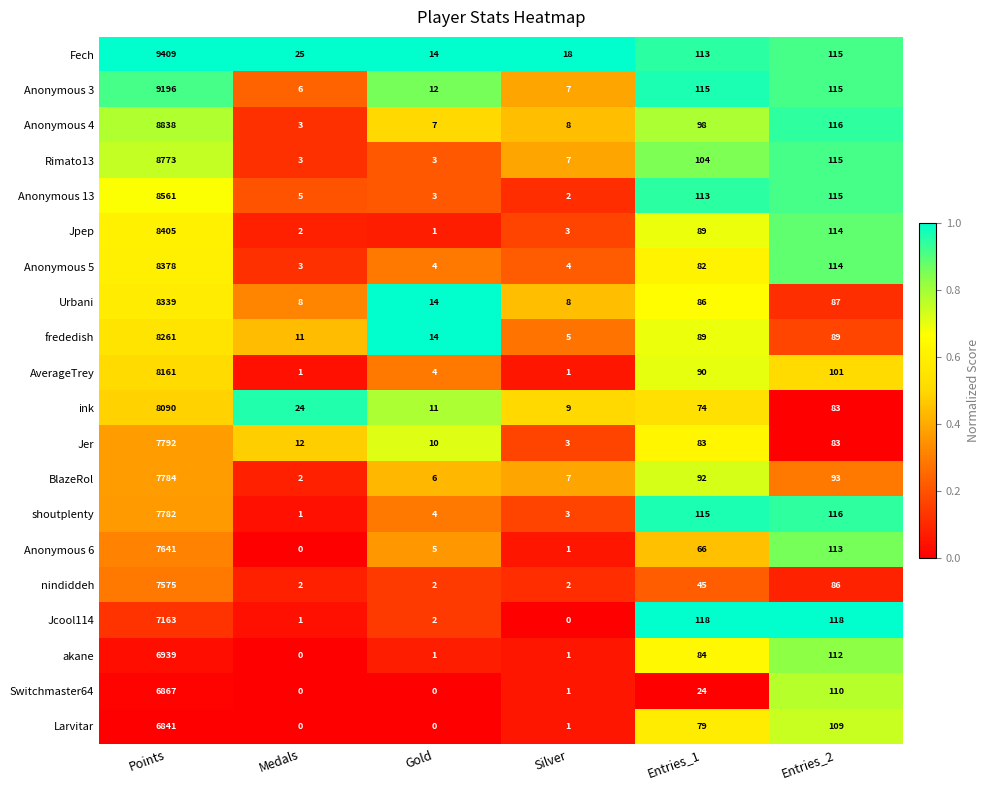

Which label corresponds to the largest value in the chart?

Points